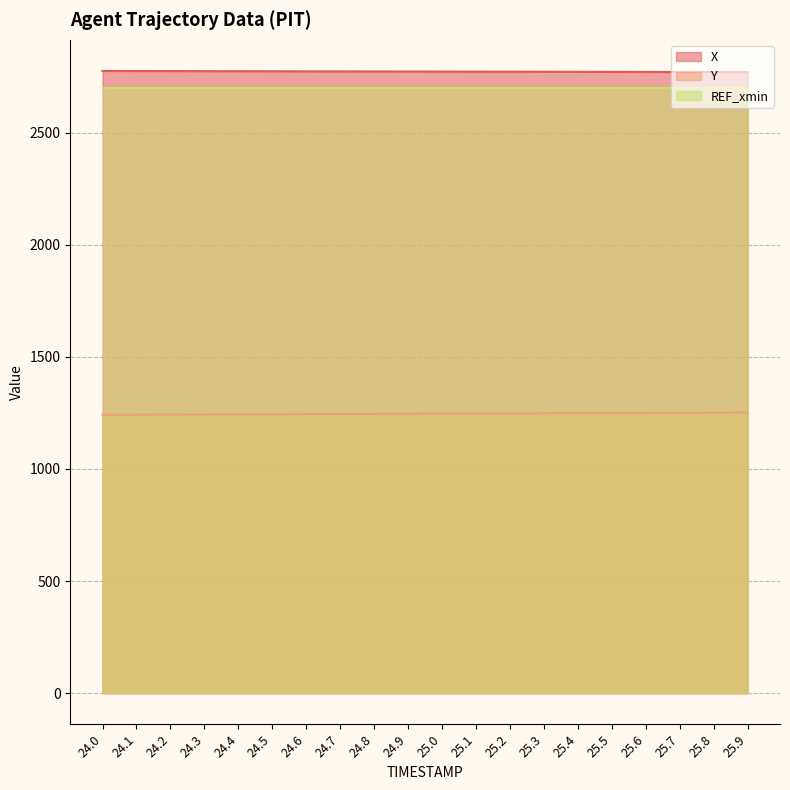

What is the sum of the REF_xmin line values at 24.4 and 25.7?

5400.0